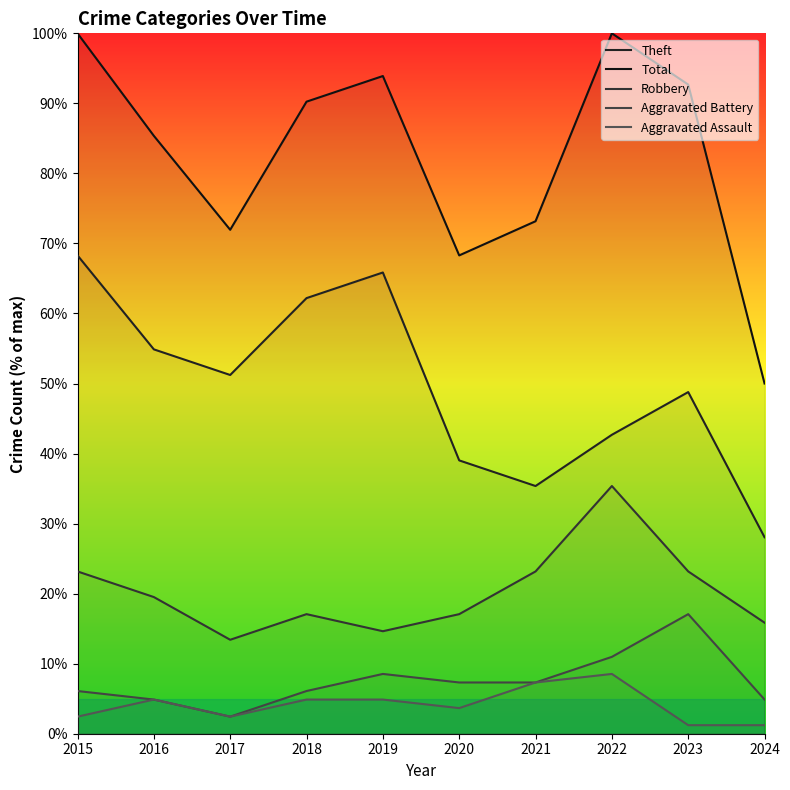

True or false: Total and Robbery intersect in this chart.

False